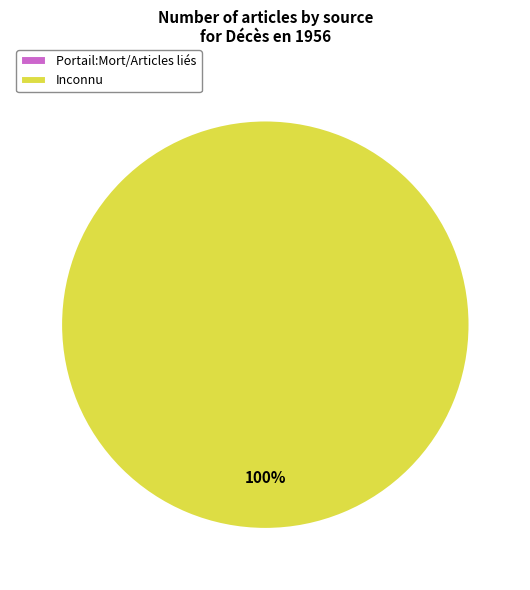

Is it true that Inconnu is 93% of the pie?

False